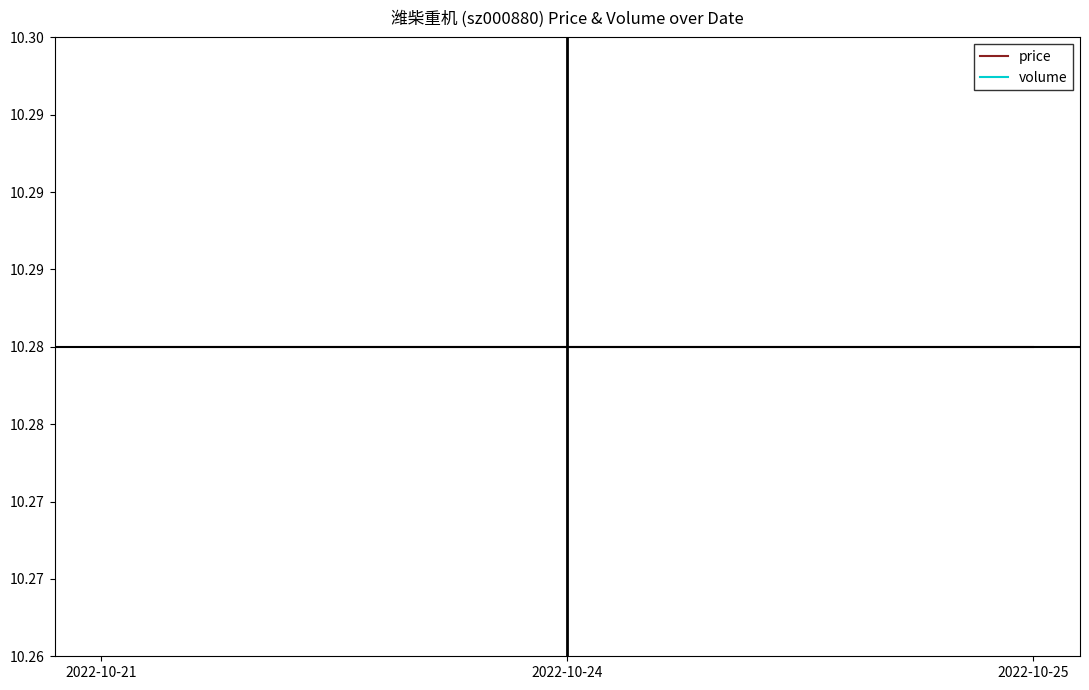

How many data points does each series have?

3